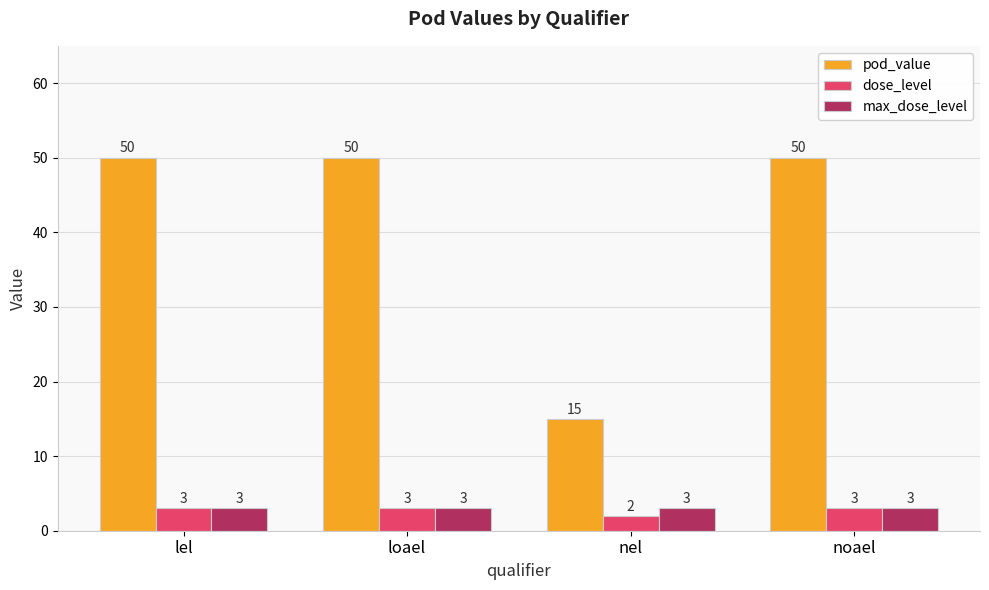

What is the average value of the dose_level series?

3